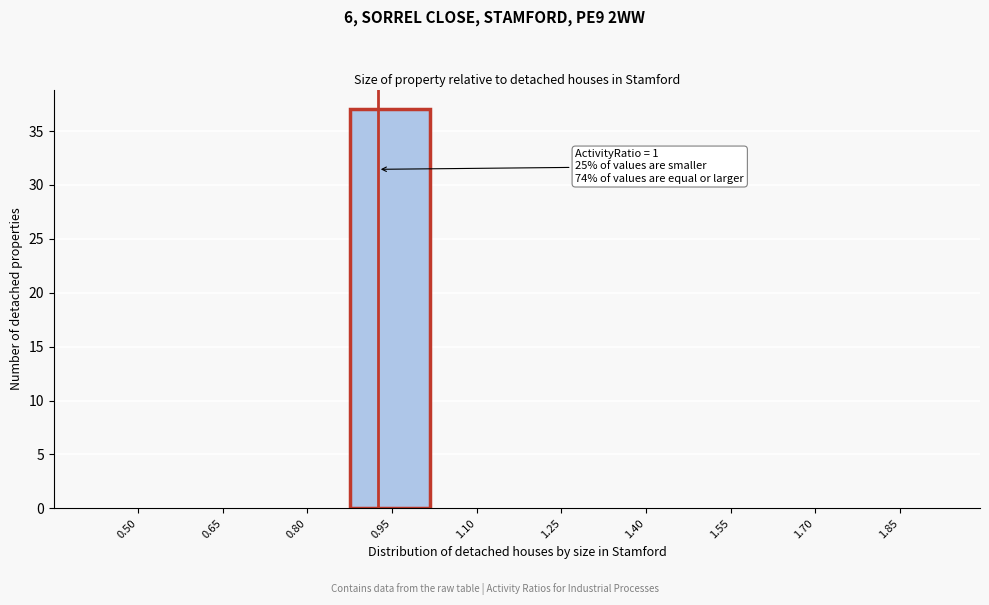

Reading left to right, what are all the values shown in this chart?

0.50=0	0.65=0	0.80=0	0.95=37	1.10=0	1.25=0	1.40=0	1.55=0	1.70=0	1.85=0